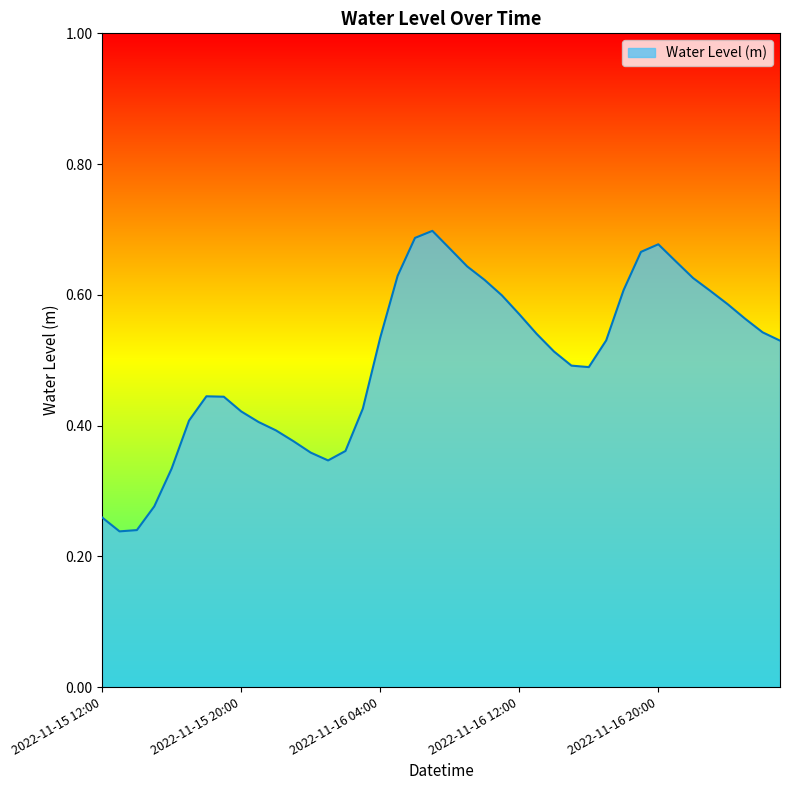

What is the value of the 34th point from the left?

0.7